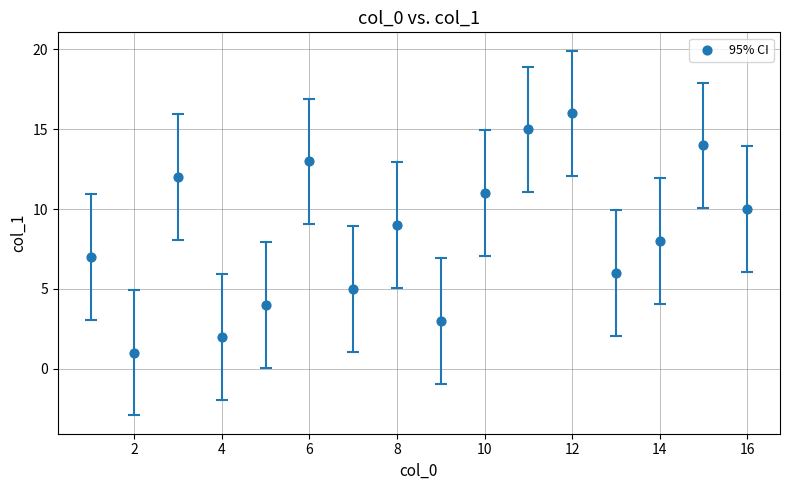

What is the range of X values (max minus min)?

15